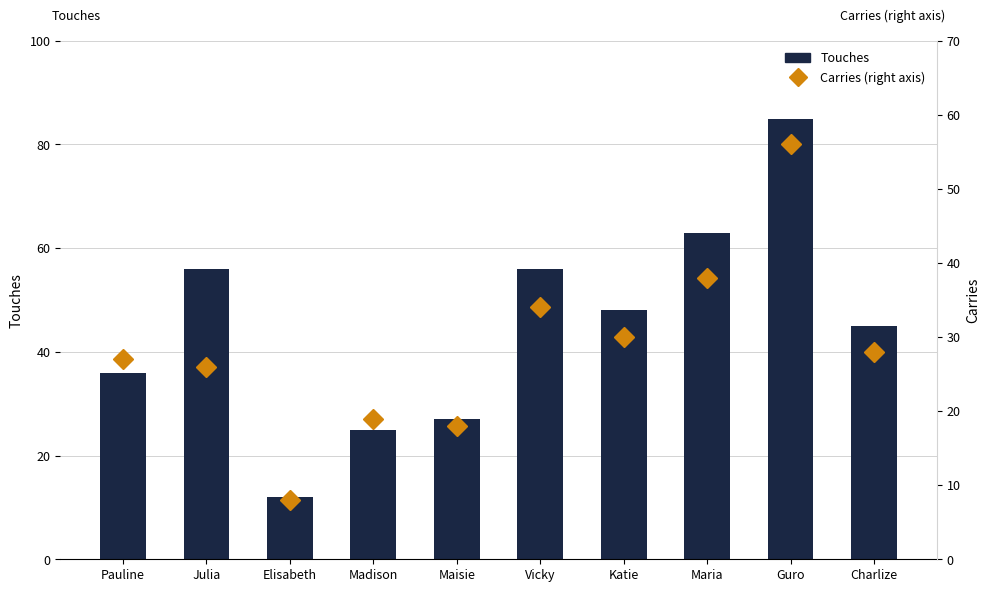

Reading left to right, what are all the values shown in this chart?

Touches: Pauline=36	Julia=56	Elisabeth=12	Madison=25	Maisie=27	Vicky=56	Katie=48	Maria=63	Guro=85	Charlize=45
Carries: Pauline=27	Julia=26	Elisabeth=8	Madison=19	Maisie=18	Vicky=34	Katie=30	Maria=38	Guro=56	Charlize=28